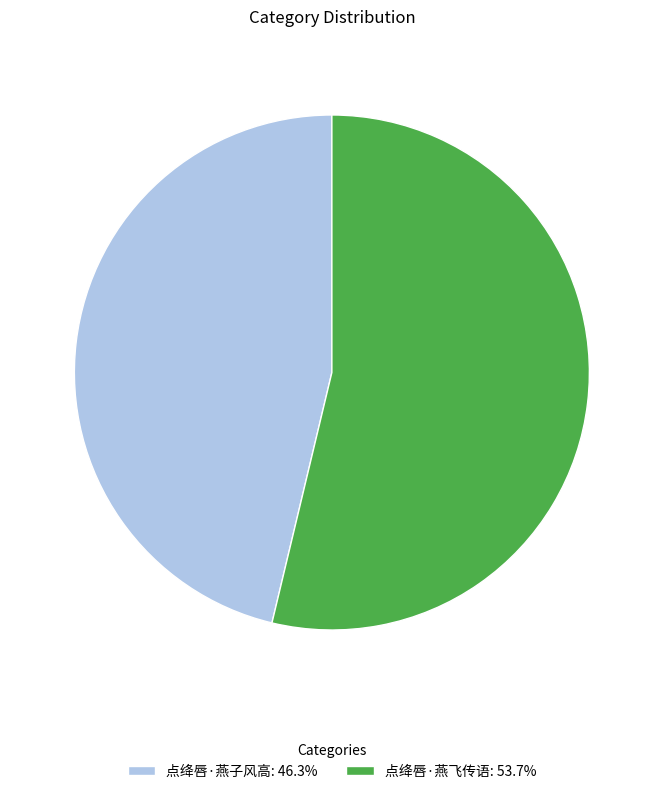

How many segments does this pie chart have?

2